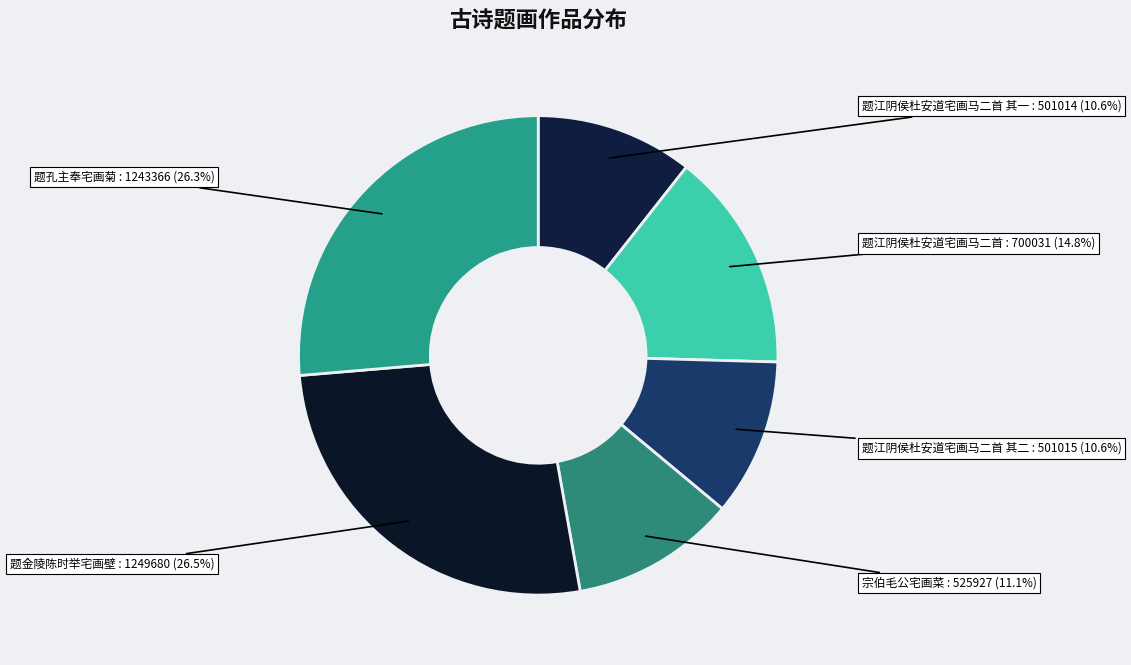

To the nearest percent, what is the combined percentage of 题金陵陈时举宅画壁 and 题孔主奉宅画菊?

53%